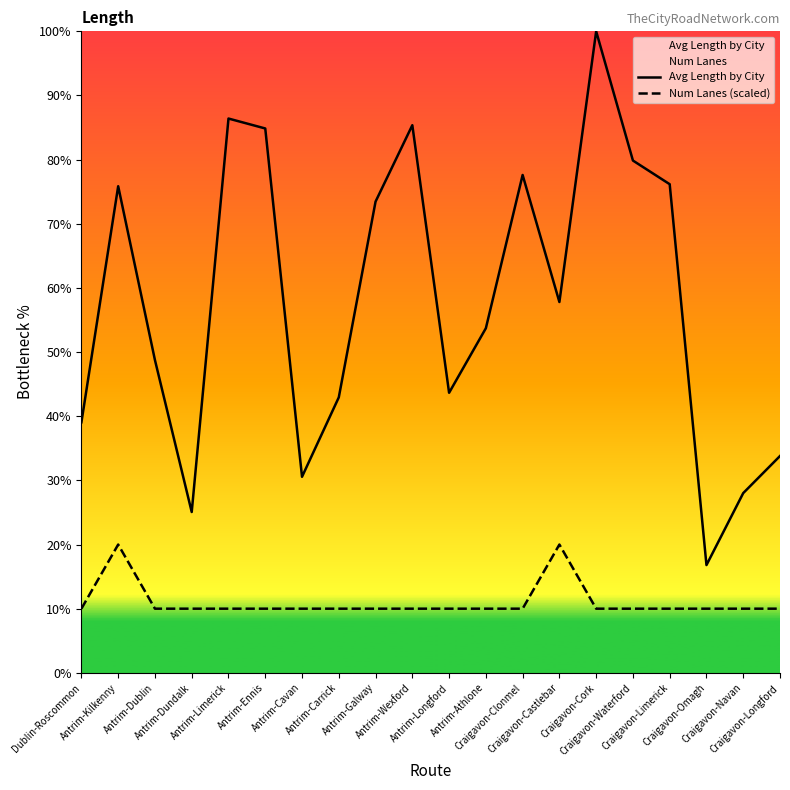

At which label does Avg Length by City reach its peak?

Craigavon-Cork